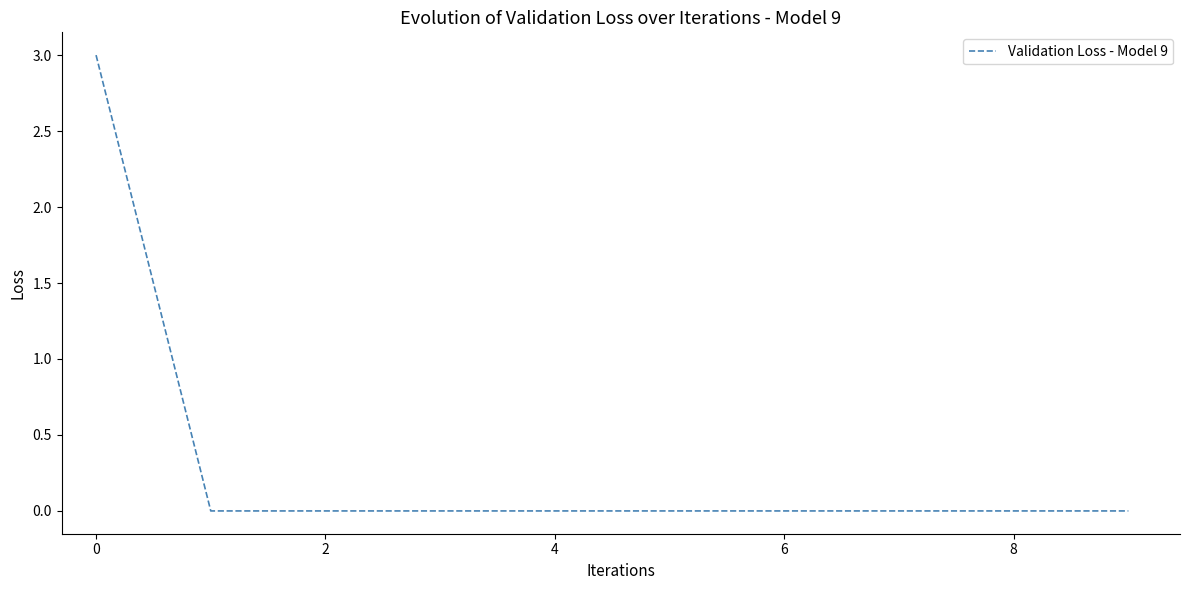

What is the greatest value displayed?

3